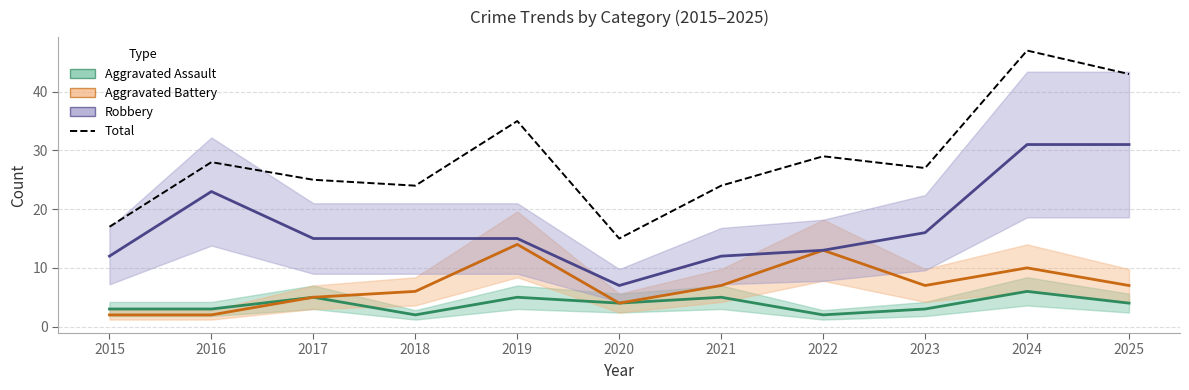

Does the chart have visible grid lines?

Yes